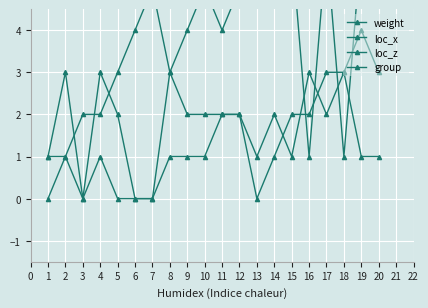

Count the group values in the range 1 to 3.

17